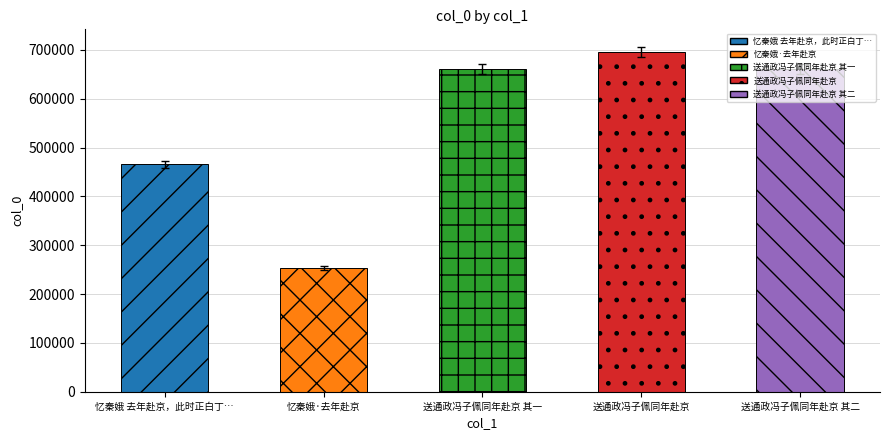

The value at 忆秦娥·去年赴京 is 252773. True or false?

True